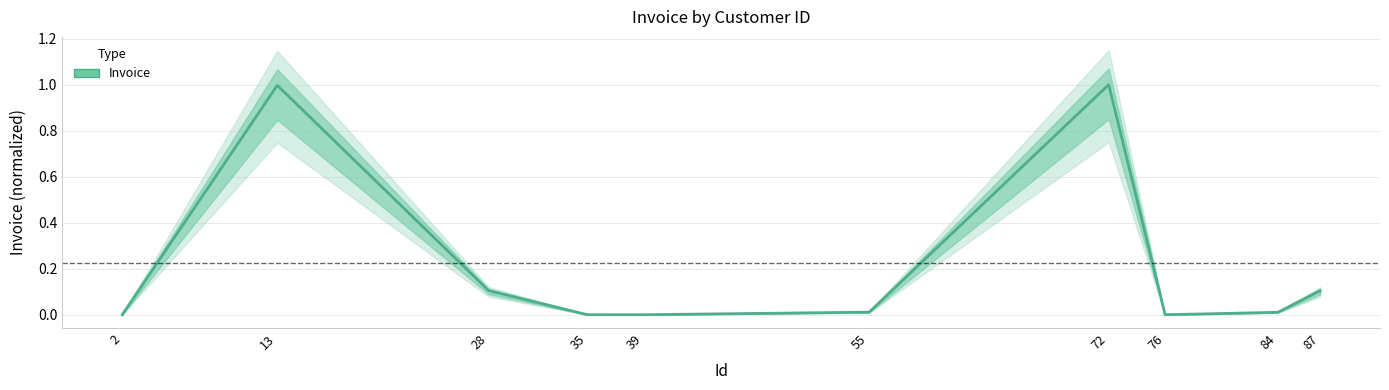

How many interior local valleys (lower than both neighbors) does the data have?

2